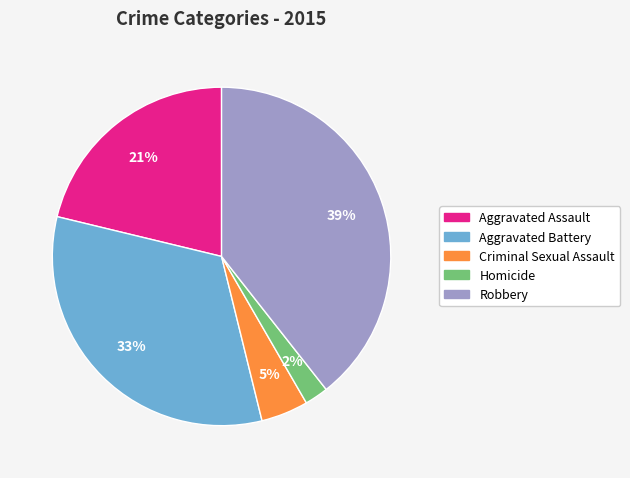

Which has a higher value, Aggravated Assault or Aggravated Battery?

Aggravated Battery